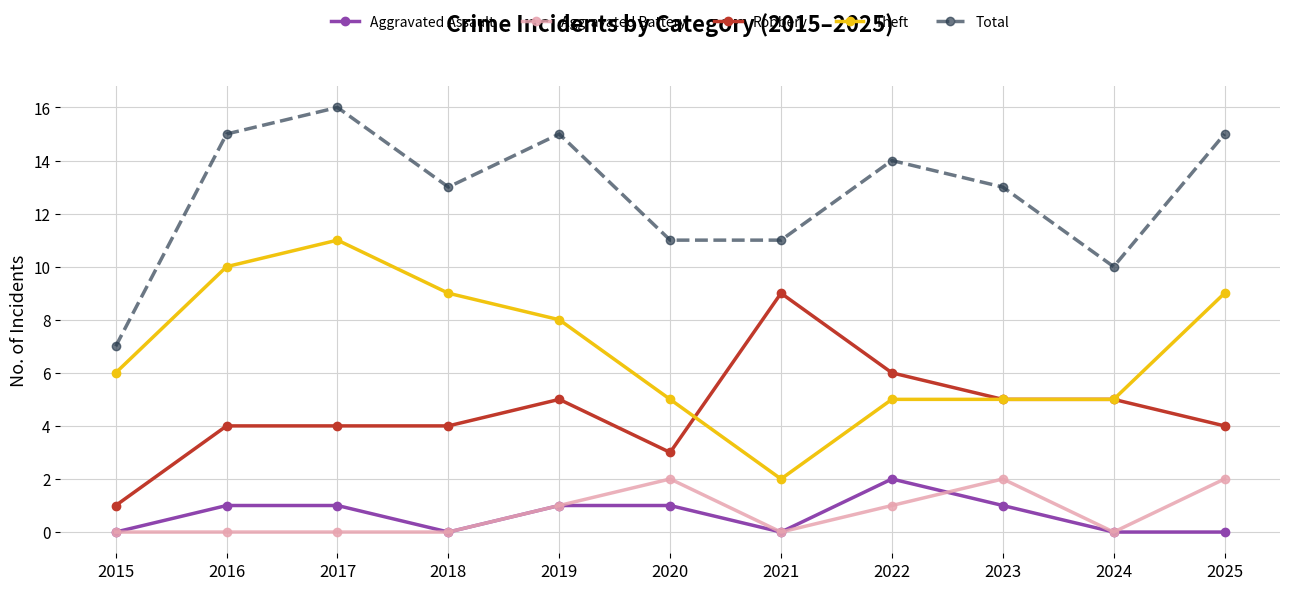

Is the value of Theft at 2019 greater than the value of Total at 2024?

No